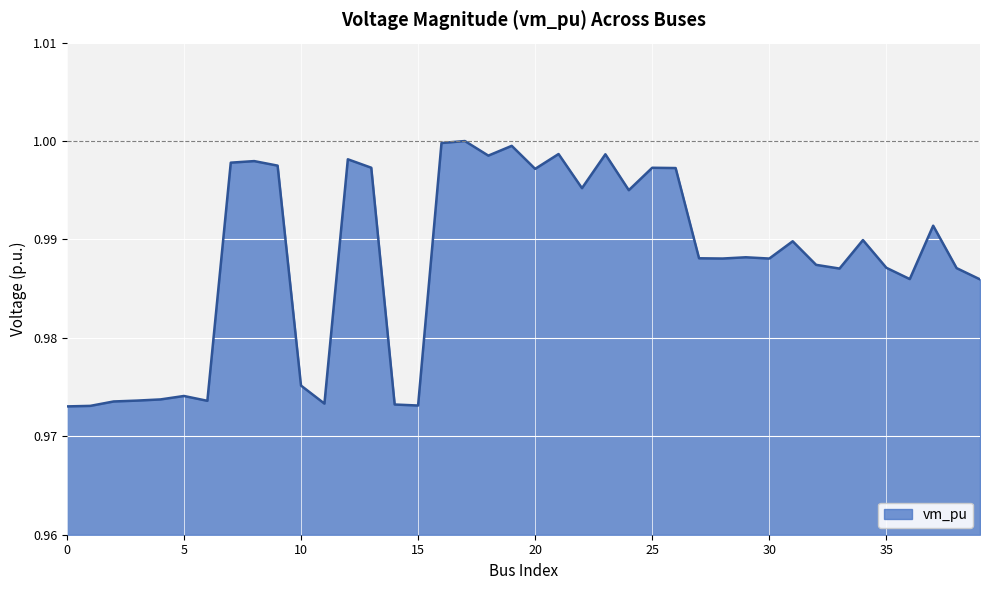

Rank the categories by value from lowest to highest.

0, 1, 15, 14, 11, 2, 6, 3, 4, 5, 10, 39, 36, 33, 38, 35, 32, 30, 28, 27, 29, 31, 34, 37, 24, 22, 20, 26, 25, 13, 9, 7, 8, 12, 18, 23, 21, 19, 16, 17